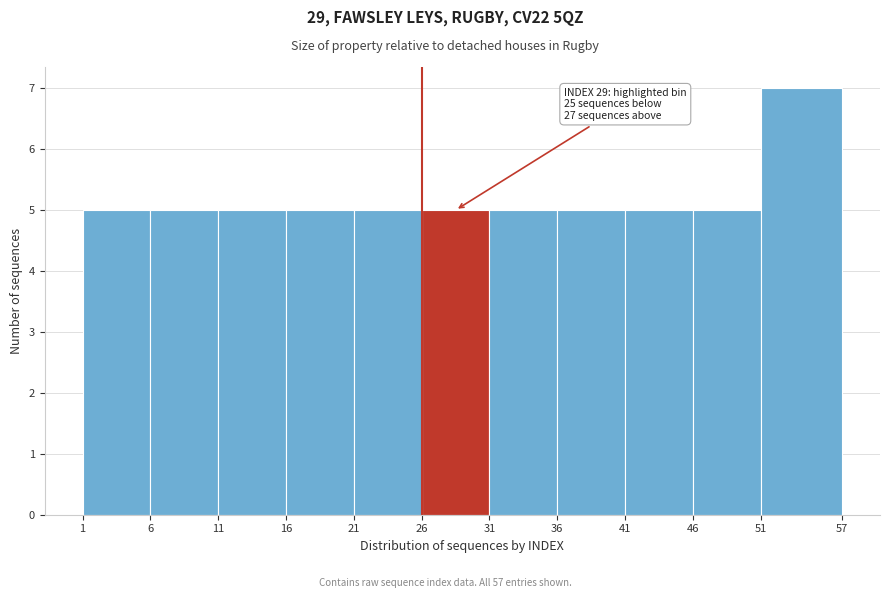

Which range on the x-axis has the tallest bar?

51 to 57